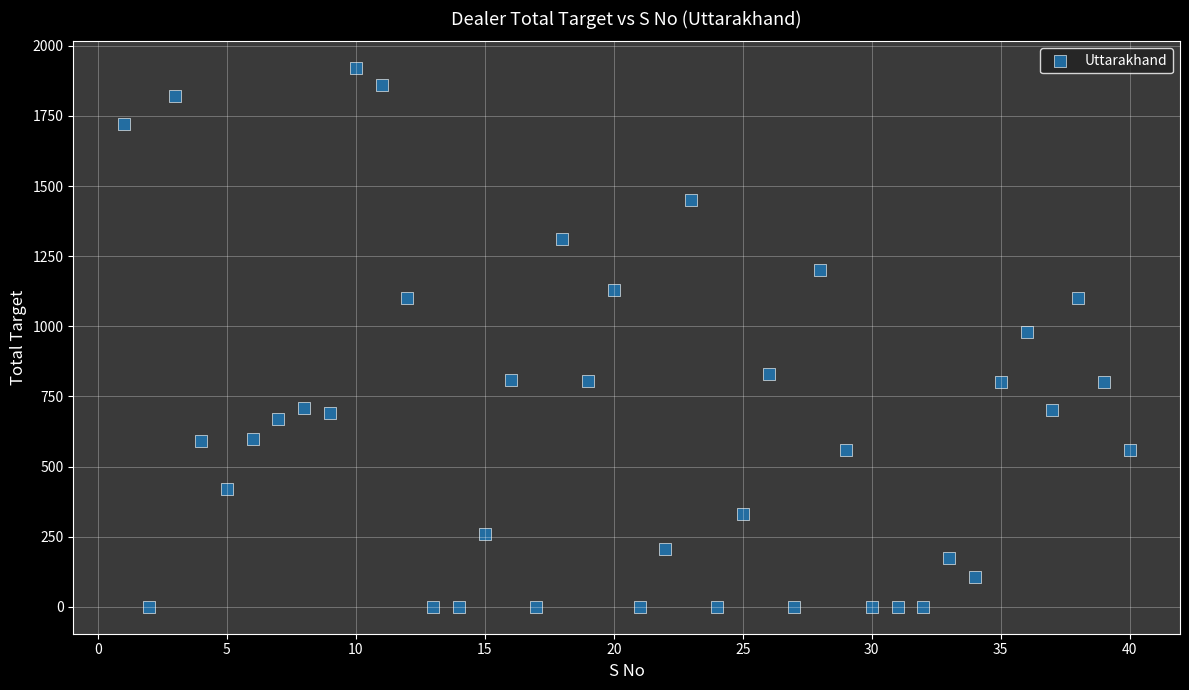

What is the range of X values (max minus min)?

39